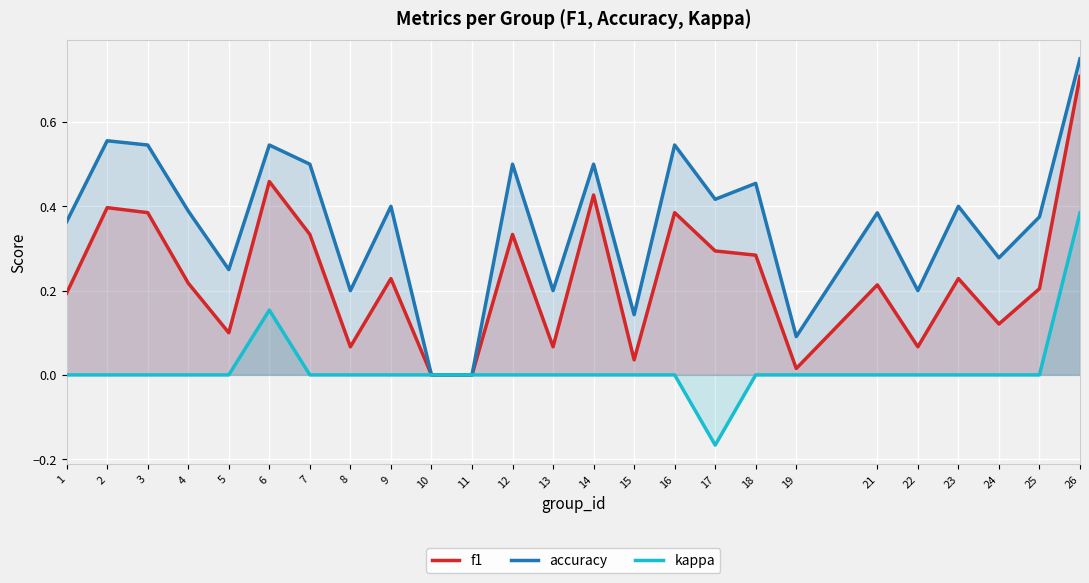

How many lines are shown in the chart?

3